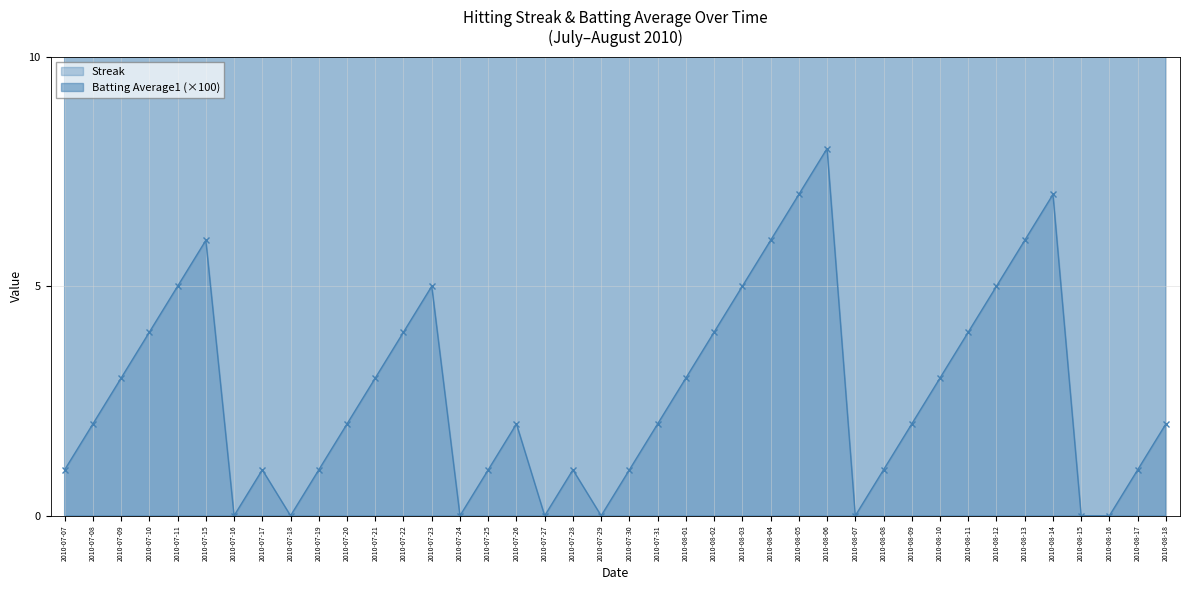

List the labels in order of Streak value, smallest first.

2010-07-16, 2010-07-18, 2010-07-24, 2010-07-27, 2010-07-29, 2010-08-07, 2010-08-15, 2010-08-16, 2010-07-07, 2010-07-17, 2010-07-19, 2010-07-25, 2010-07-28, 2010-07-30, 2010-08-08, 2010-08-17, 2010-07-08, 2010-07-20, 2010-07-26, 2010-07-31, 2010-08-09, 2010-08-18, 2010-07-09, 2010-07-21, 2010-08-01, 2010-08-10, 2010-07-10, 2010-07-22, 2010-08-02, 2010-08-11, 2010-07-11, 2010-07-23, 2010-08-03, 2010-08-12, 2010-07-15, 2010-08-04, 2010-08-13, 2010-08-05, 2010-08-14, 2010-08-06